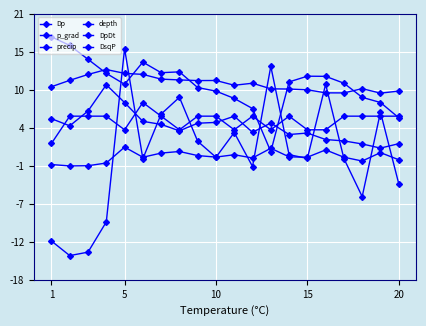

Count the number of categories in the chart.

20